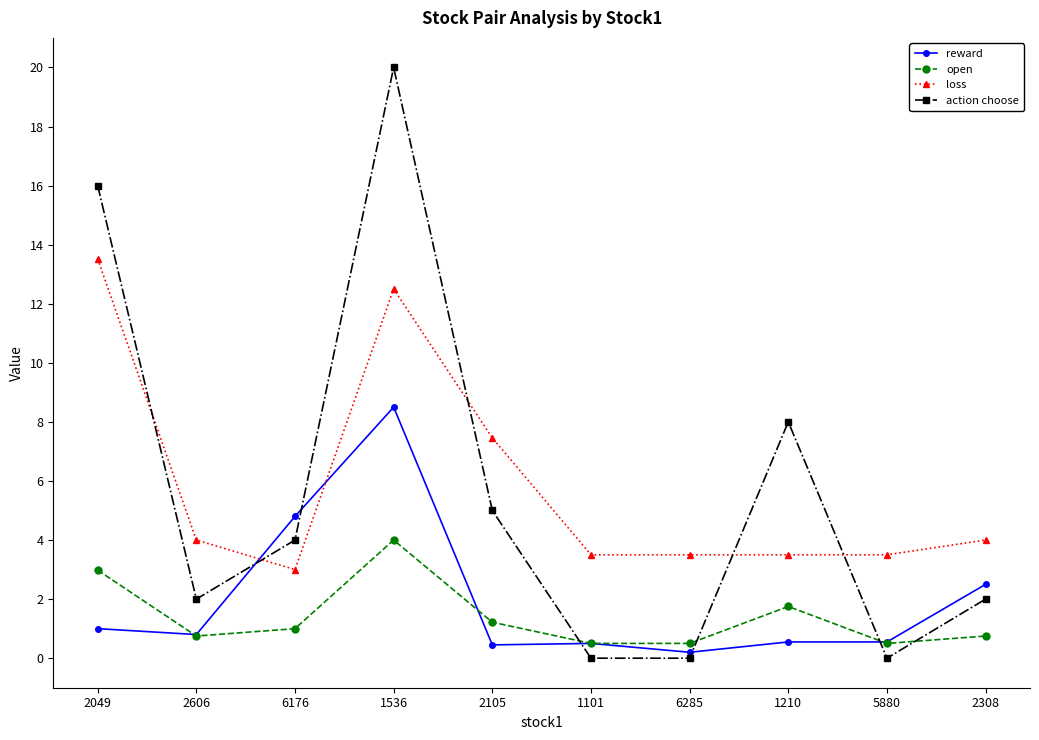

Is it true that action choose equals 13.4 at 6285?

False